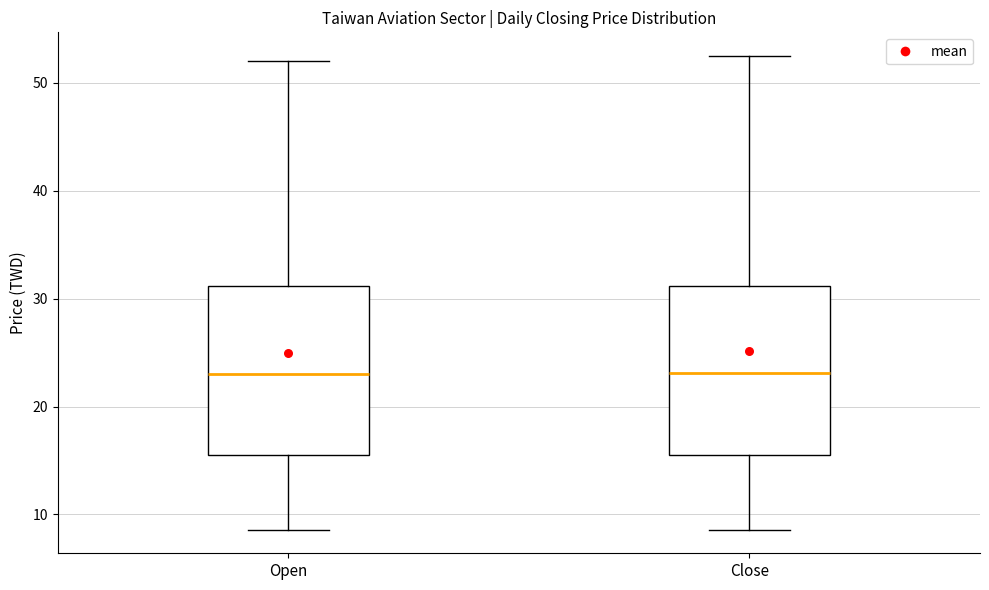

Reading left to right, transcribe this box plot: for each box, give where its median line is, the range the box spans, and where its two whiskers end, as read against the y-axis. The values are not printed on the chart, so give them approximately, as read against the axis.

Open: median 23, box 15 to 31, whiskers 9 to 52
Close: median 23, box 16 to 31, whiskers 9 to 53